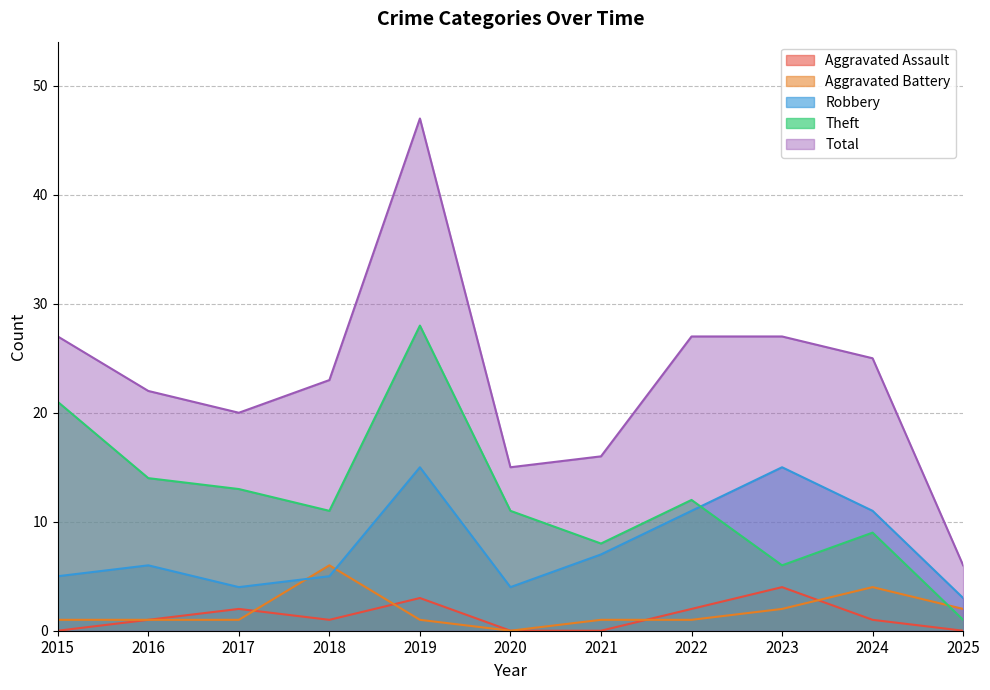

Reading left to right, list all the values displayed in this chart.

Aggravated Assault: 0	1	2	1	3	0	0	2	4	1	0
Aggravated Battery: 1	1	1	6	1	0	1	1	2	4	2
Robbery: 5	6	4	5	15	4	7	11	15	11	3
Theft: 21	14	13	11	28	11	8	12	6	9	1
Total: 27	22	20	23	47	15	16	27	27	25	6